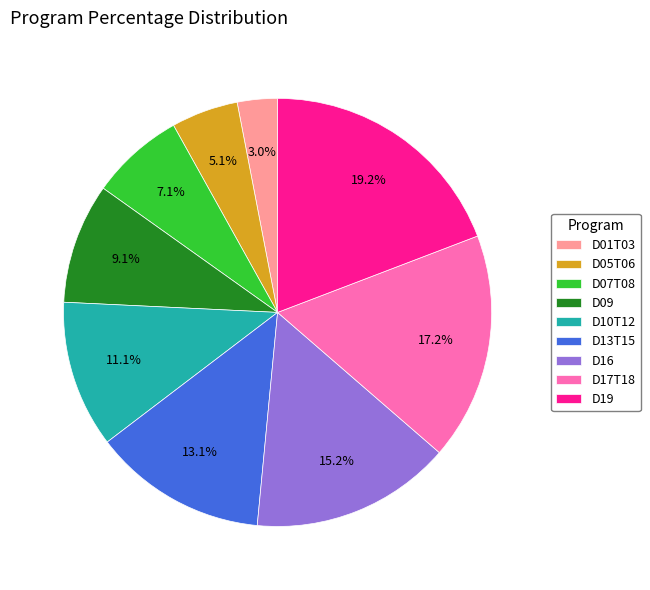

Between D01T03 and D07T08, which is larger?

D07T08